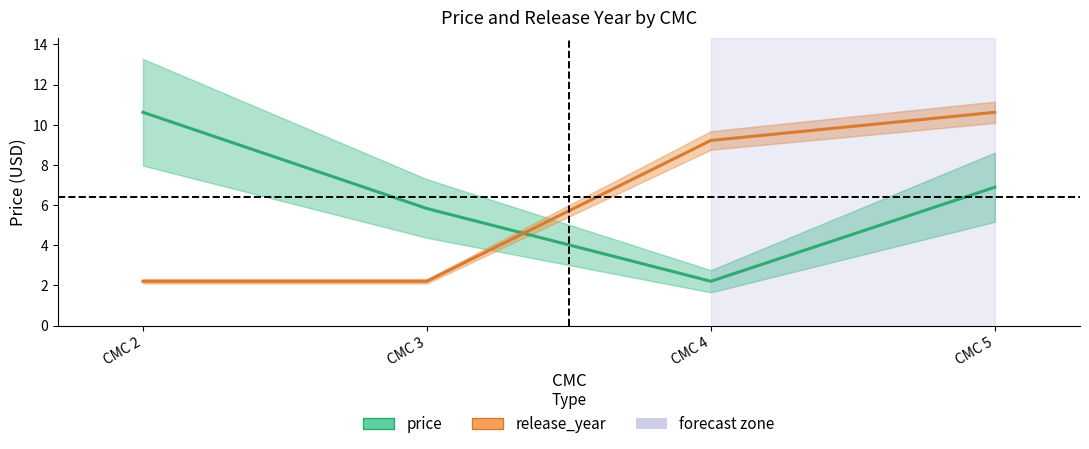

Rank the series at CMC 4 from lowest to highest value.

price, release_year